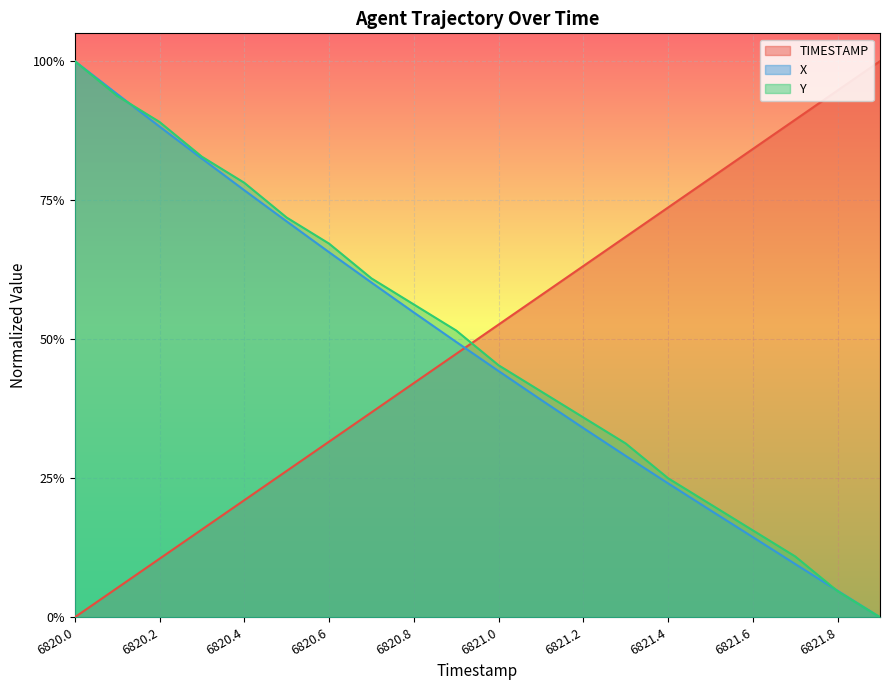

What is the difference between the highest and lowest values at 6821.7?

0.8